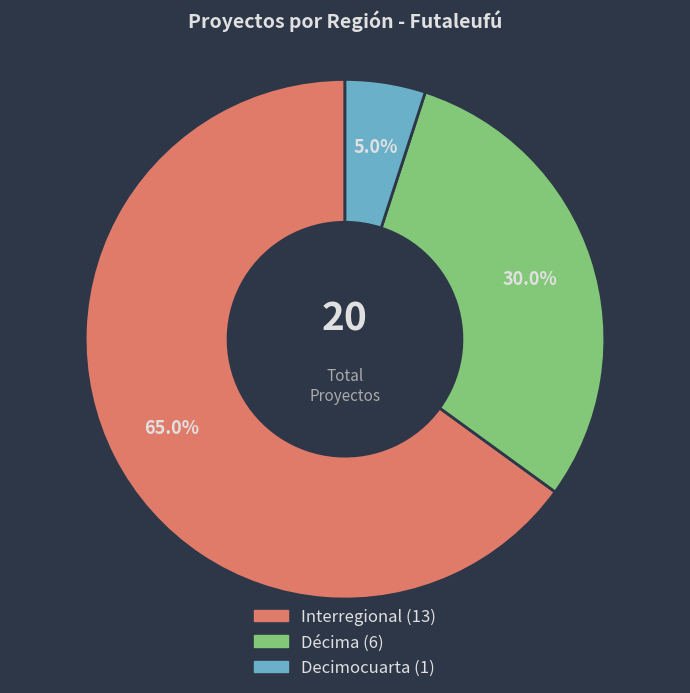

Which slice is the smallest?

Decimocuarta